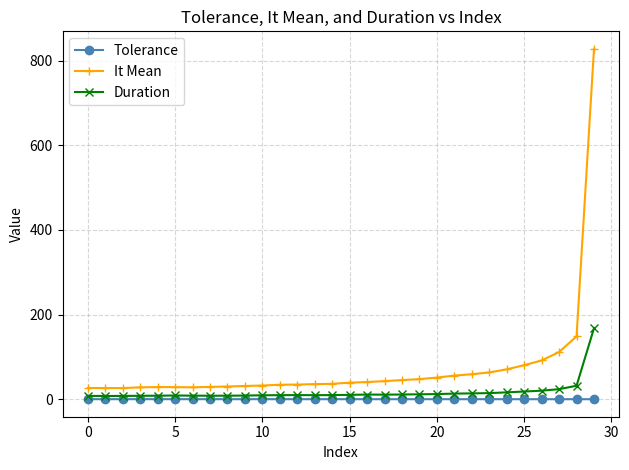

What are all the series names shown in the legend?

Tolerance, It Mean, Duration